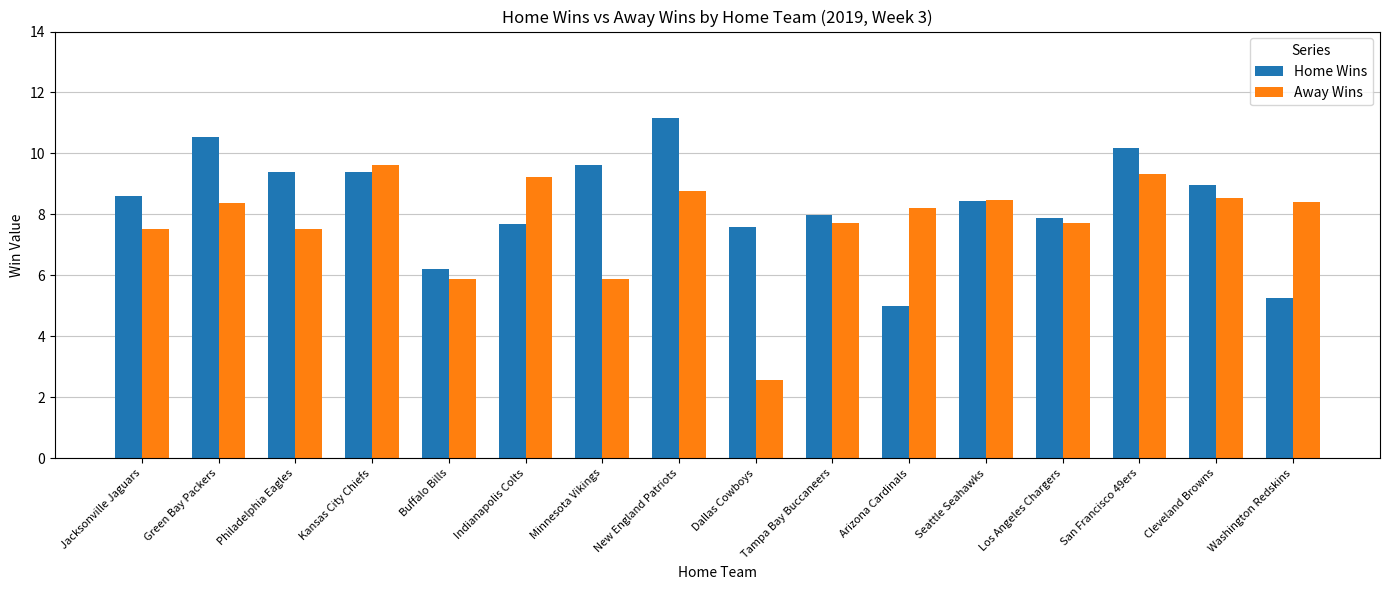

Read the Home Wins value at Buffalo Bills.

6.2